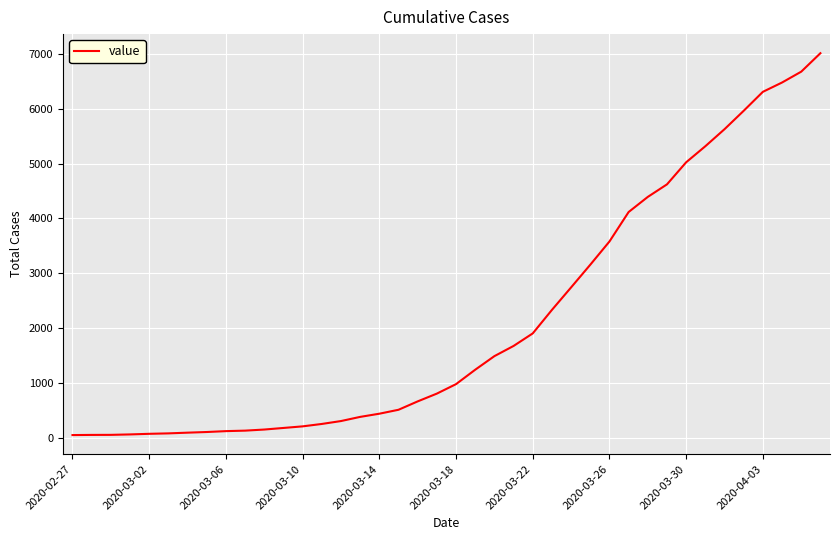

What is the maximum value shown in the chart?

7017